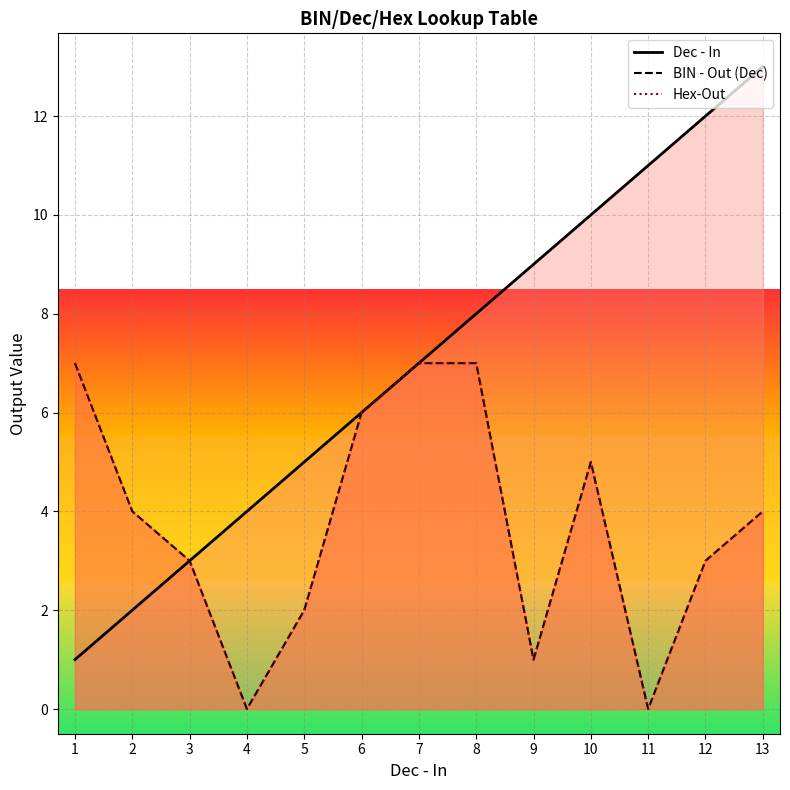

The value of BIN - Out (Dec) at 9 is 2. True or false?

False